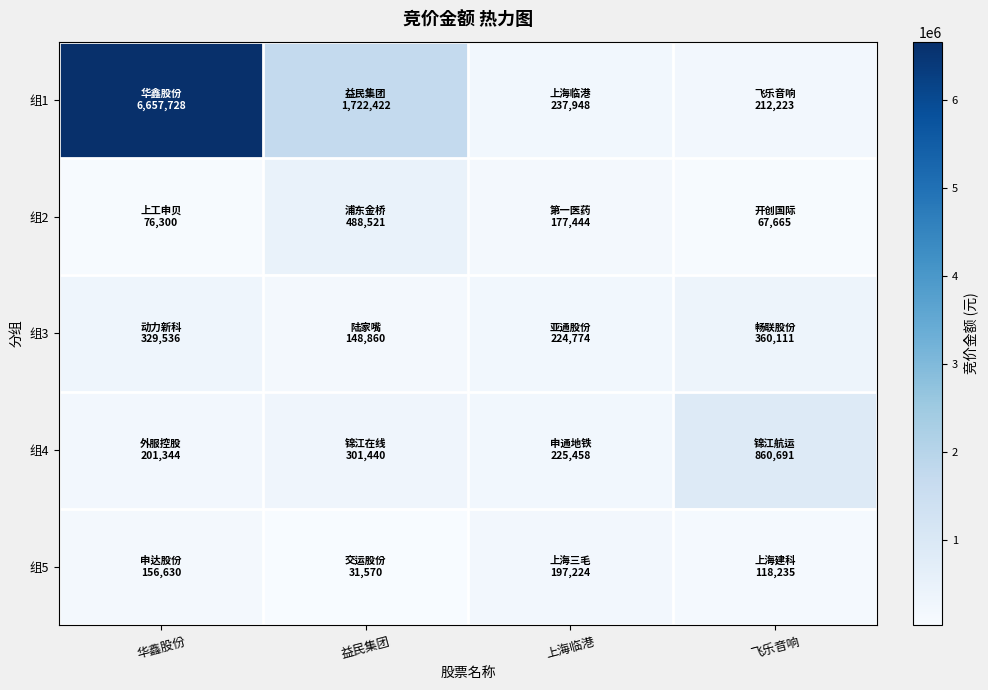

At how many categories does at least one series exceed 5687431?

1